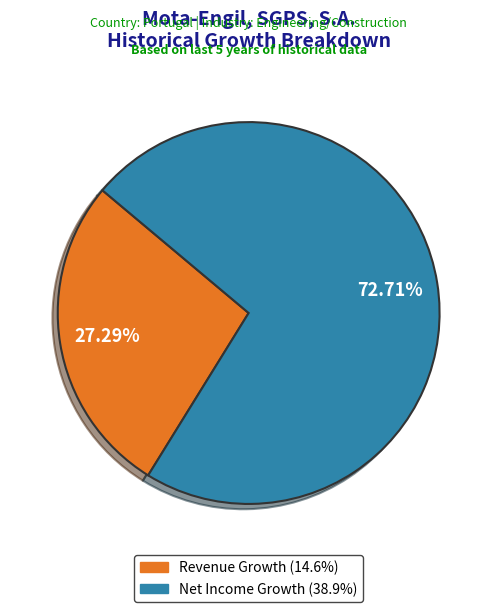

Combined, do Revenue Growth (14.6%) and Net Income Growth (38.9%) account for over 50%?

Yes